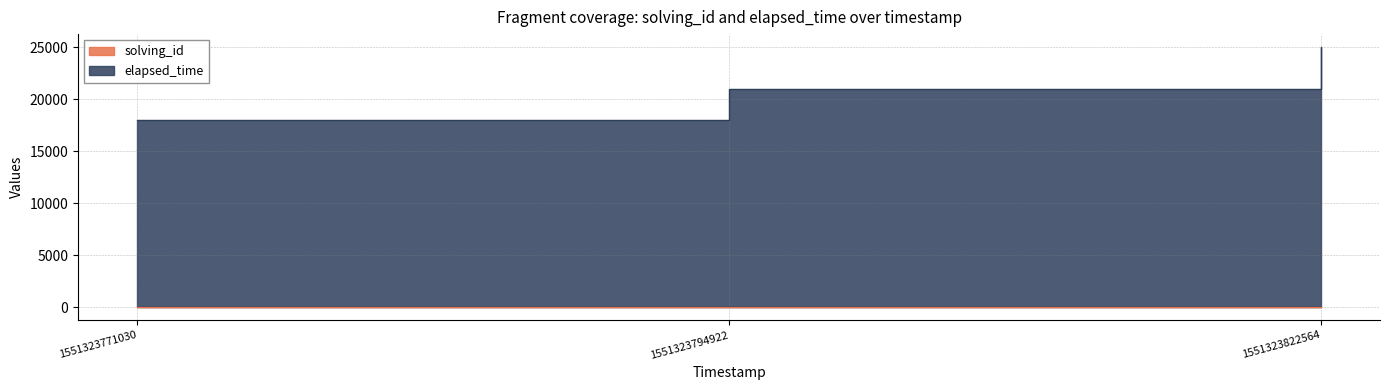

What is the smallest value displayed?

1